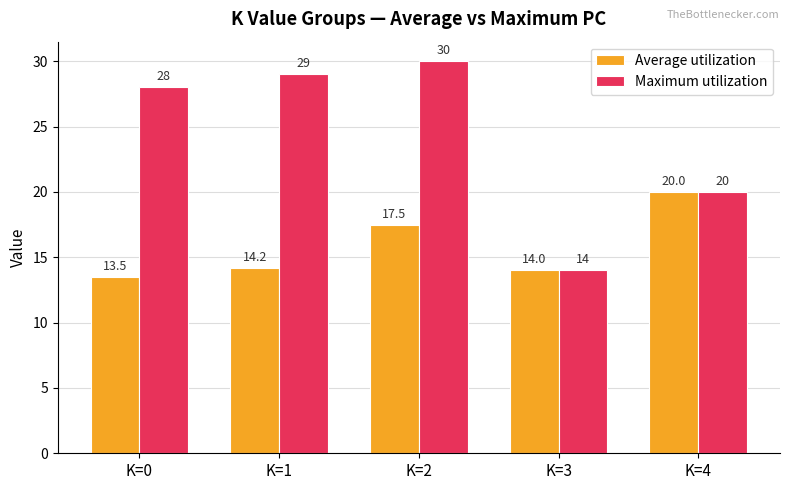

What is the value of the Maximum utilization bar at the 4th from the left?

14.0